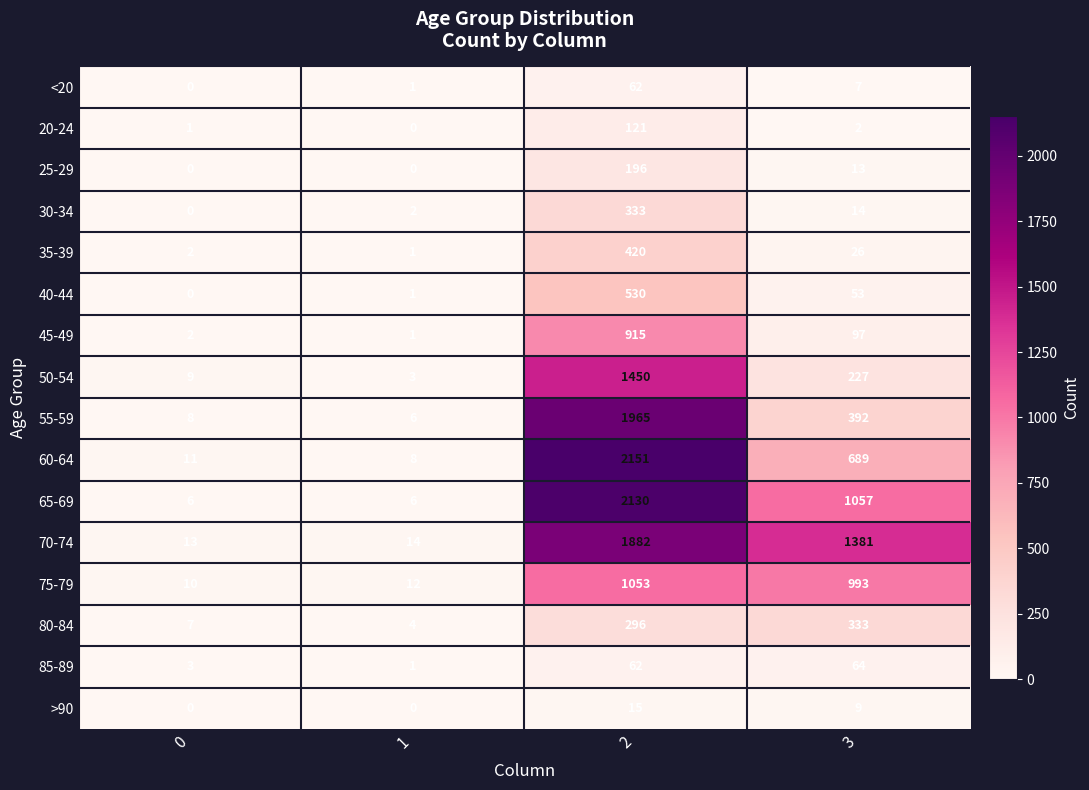

Which series has the widest spread of values?

60-64